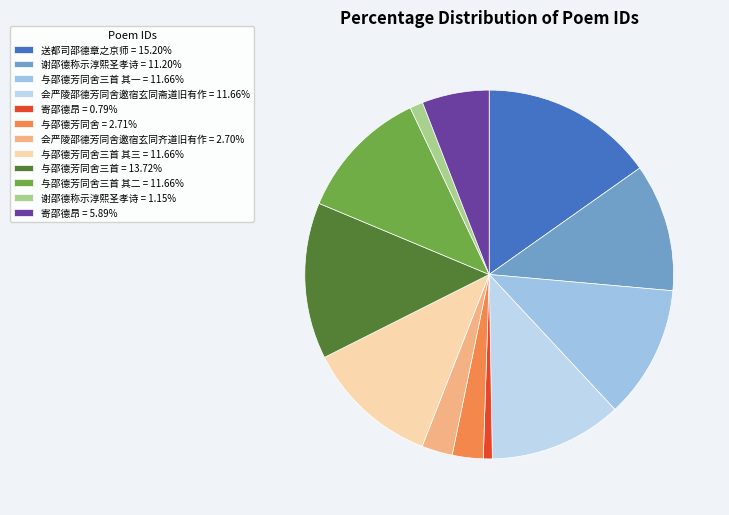

How many segments does this pie chart have?

12